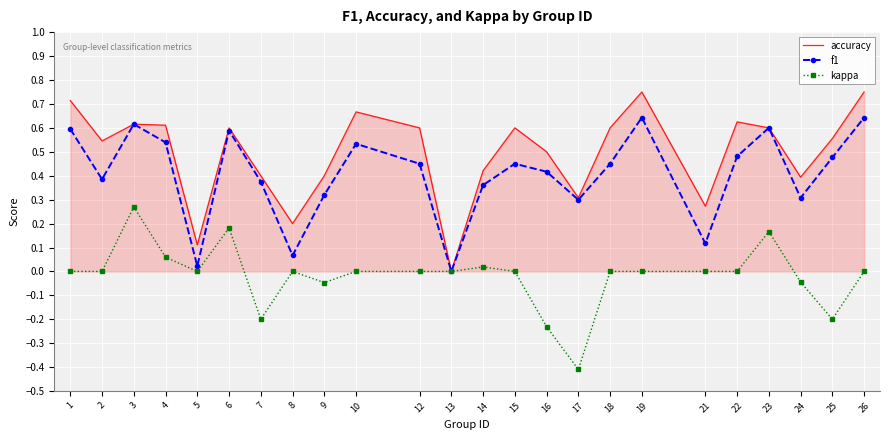

Which series has the largest range (max minus min)?

accuracy